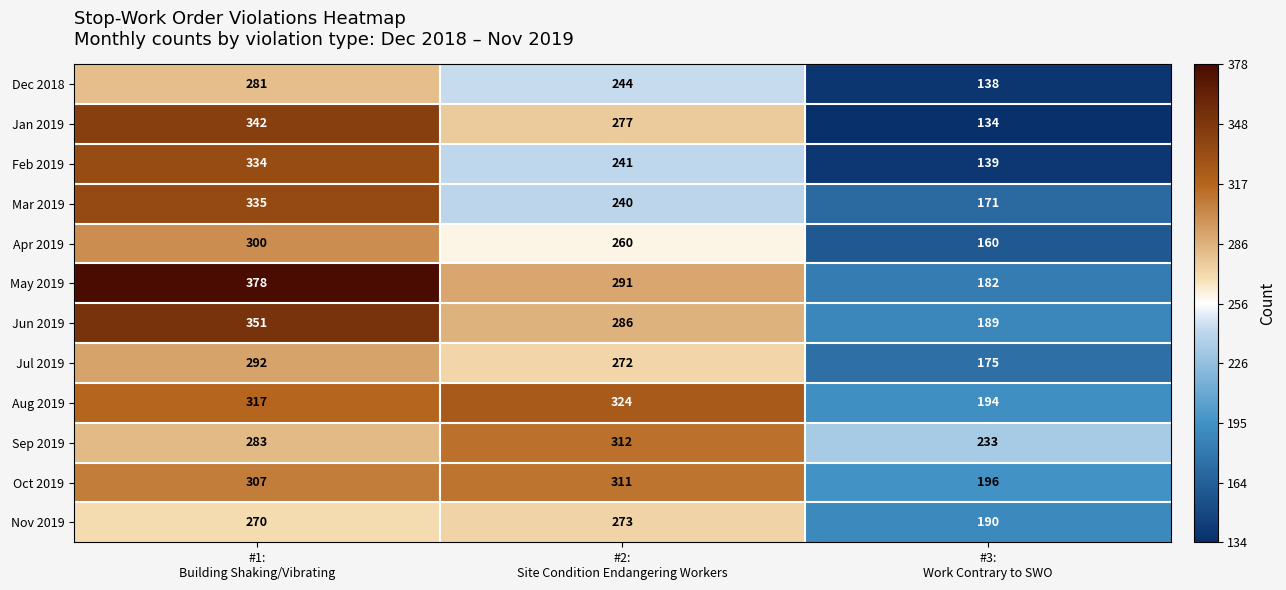

How many distinct data groups are displayed?

12